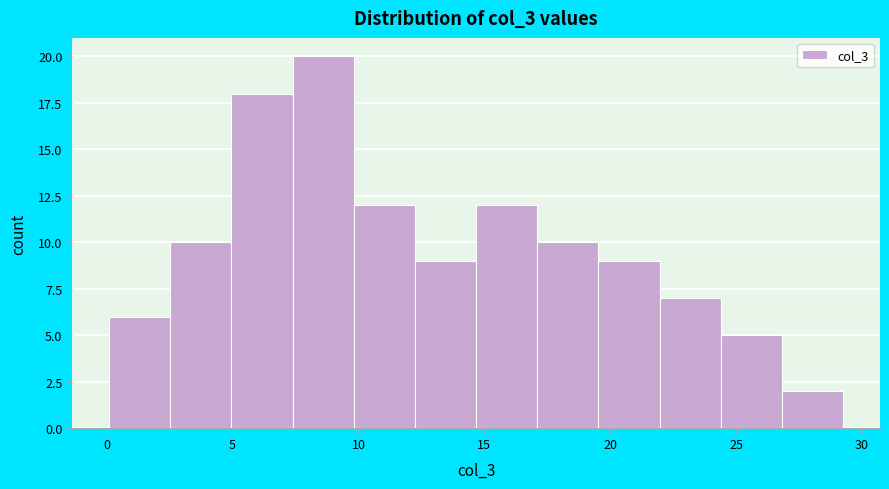

How tall is the bar that spans 27.0 to 29.5 on the x-axis? Neither the bar edges nor the heights are printed on the chart, so give them approximately, as read against the axes.

2